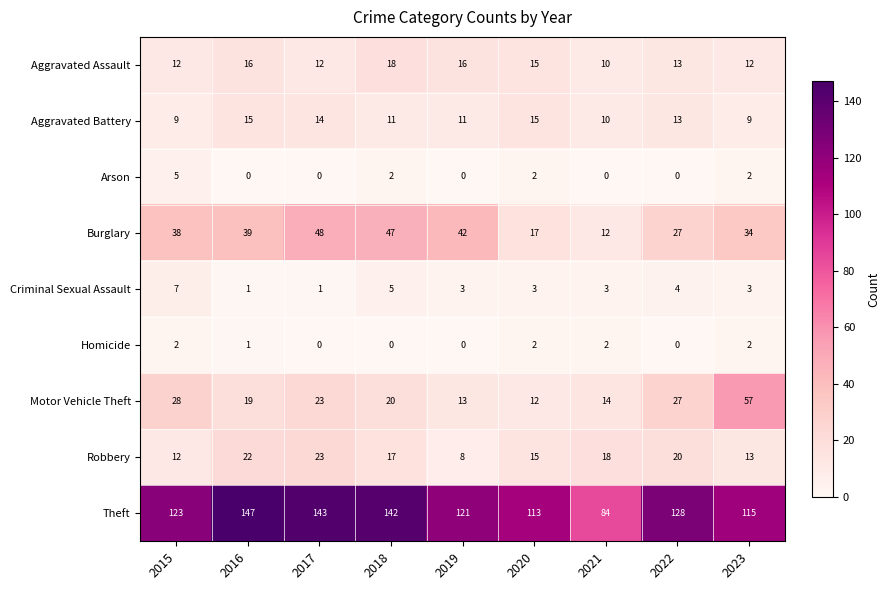

Which category has the highest value across all series?

2016